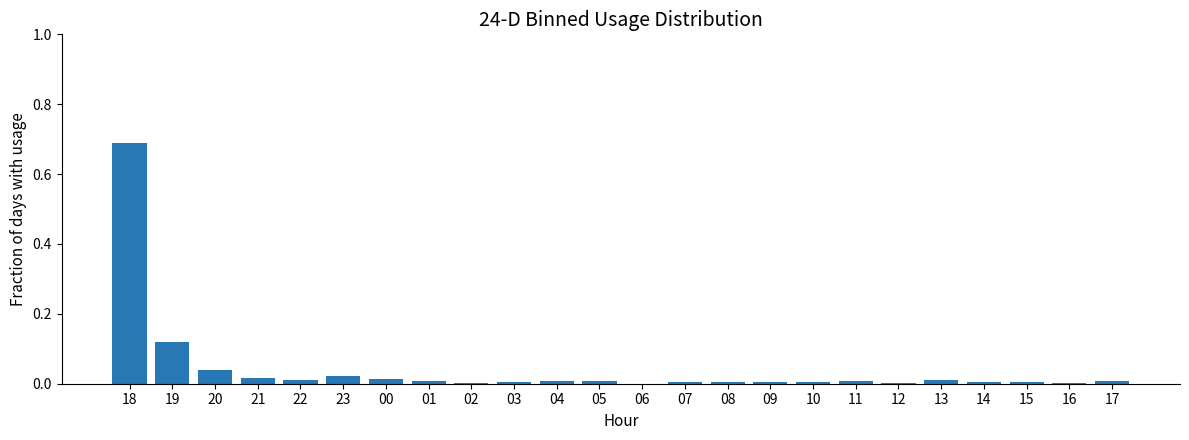

Is it true that the value at 20 is 0.1?

False